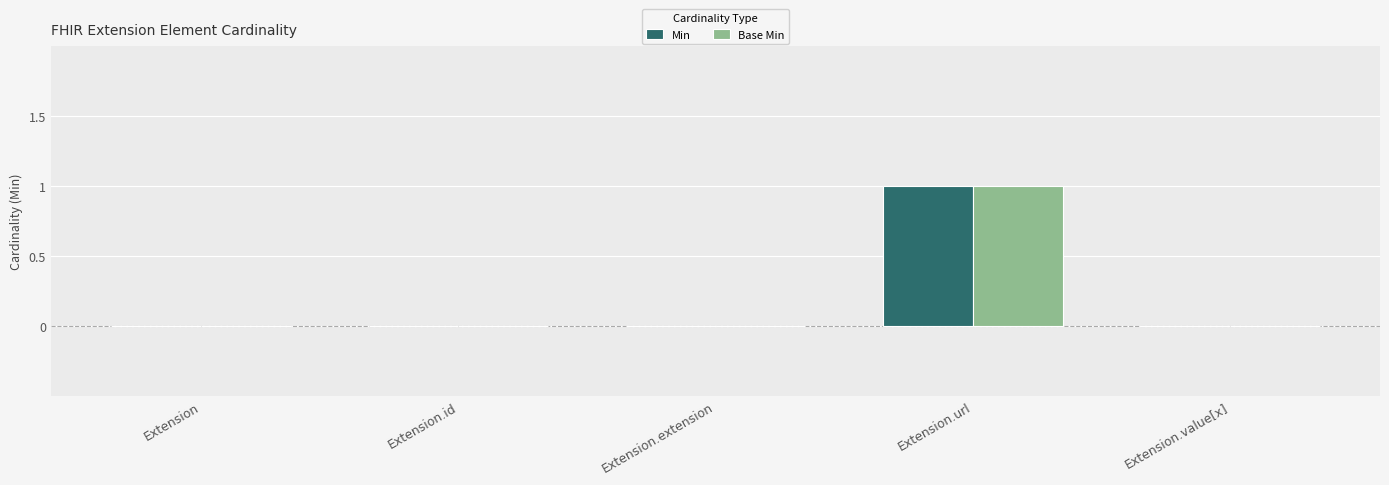

How many groups of bars are there?

5